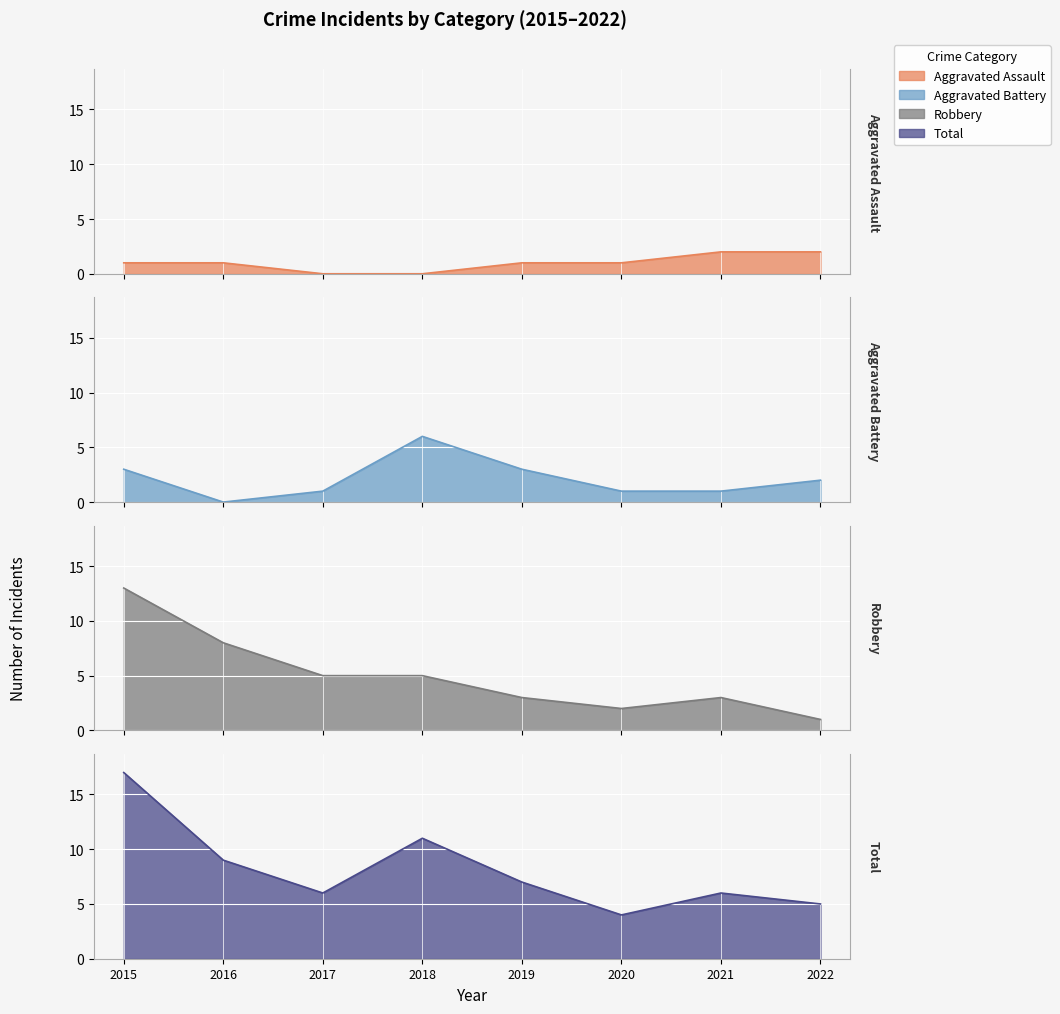

What is the average value of the Aggravated Assault series?

1